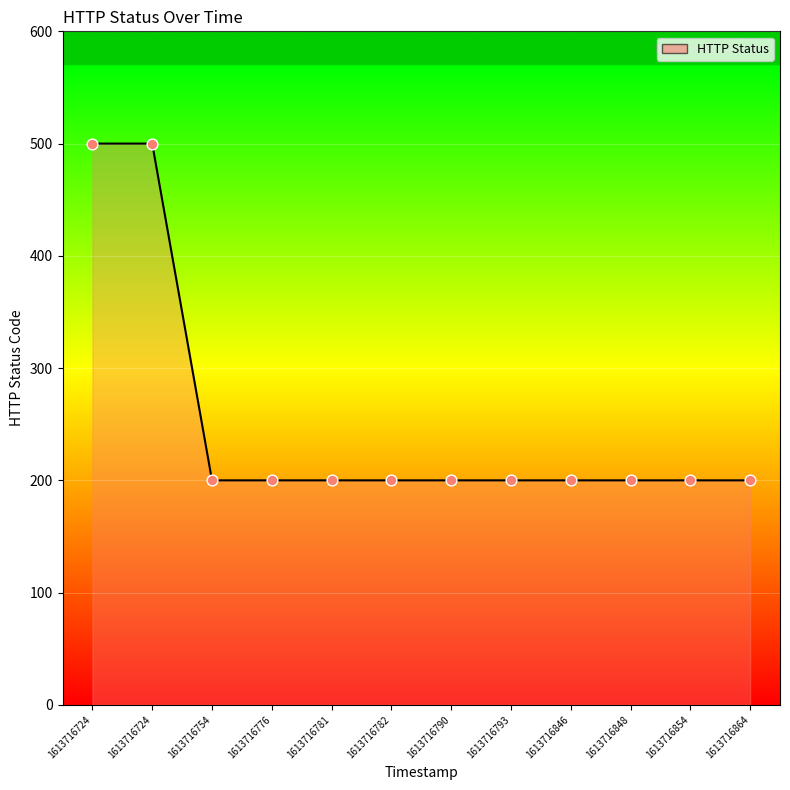

Between 1613716790 and 1613716793, which is larger?

1613716790